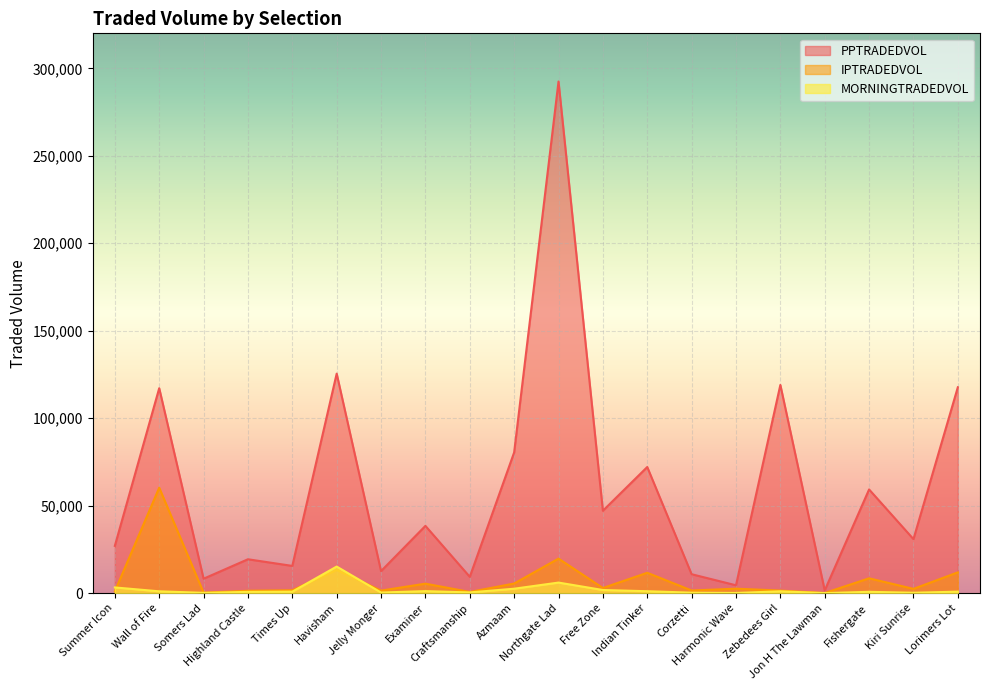

Does the chart display data point markers on the line(s)?

No